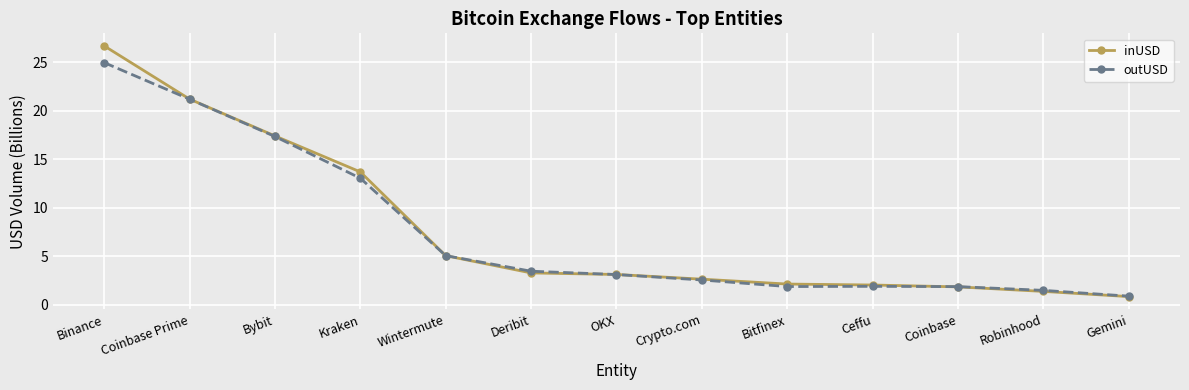

List the series in order of their peak value, highest first.

inUSD, outUSD